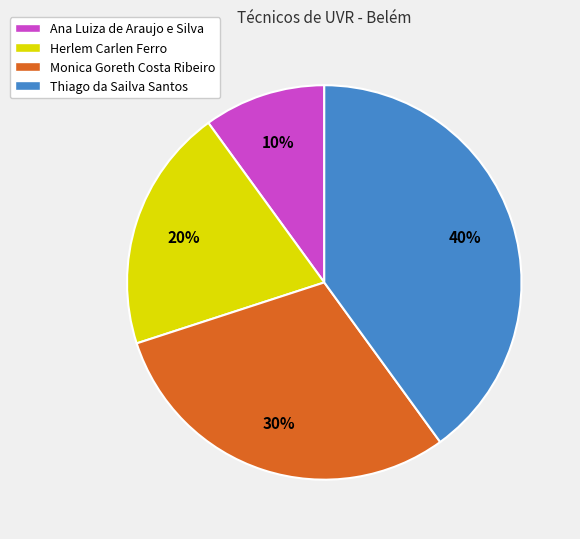

What percentage is the Ana Luiza de Araujo e Silva slice, to the nearest percent?

10%